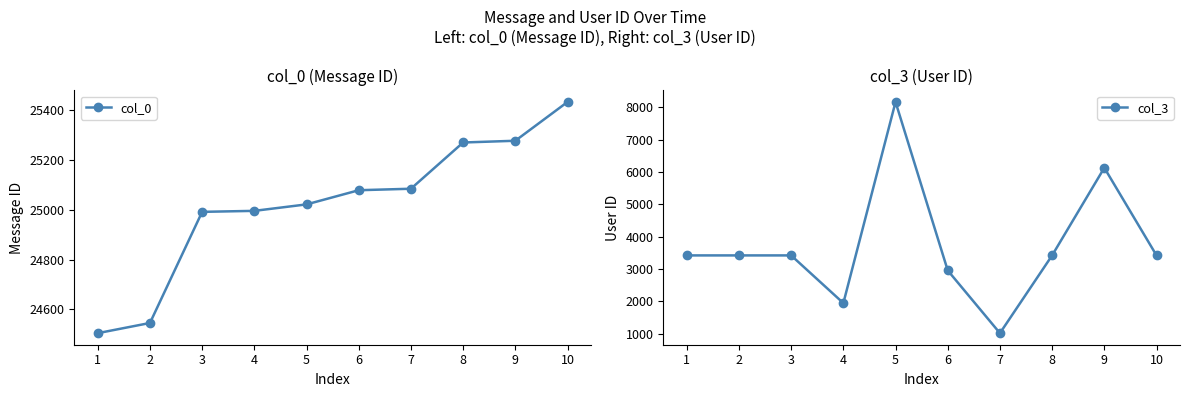

At which category is the sum across all series the highest?

5